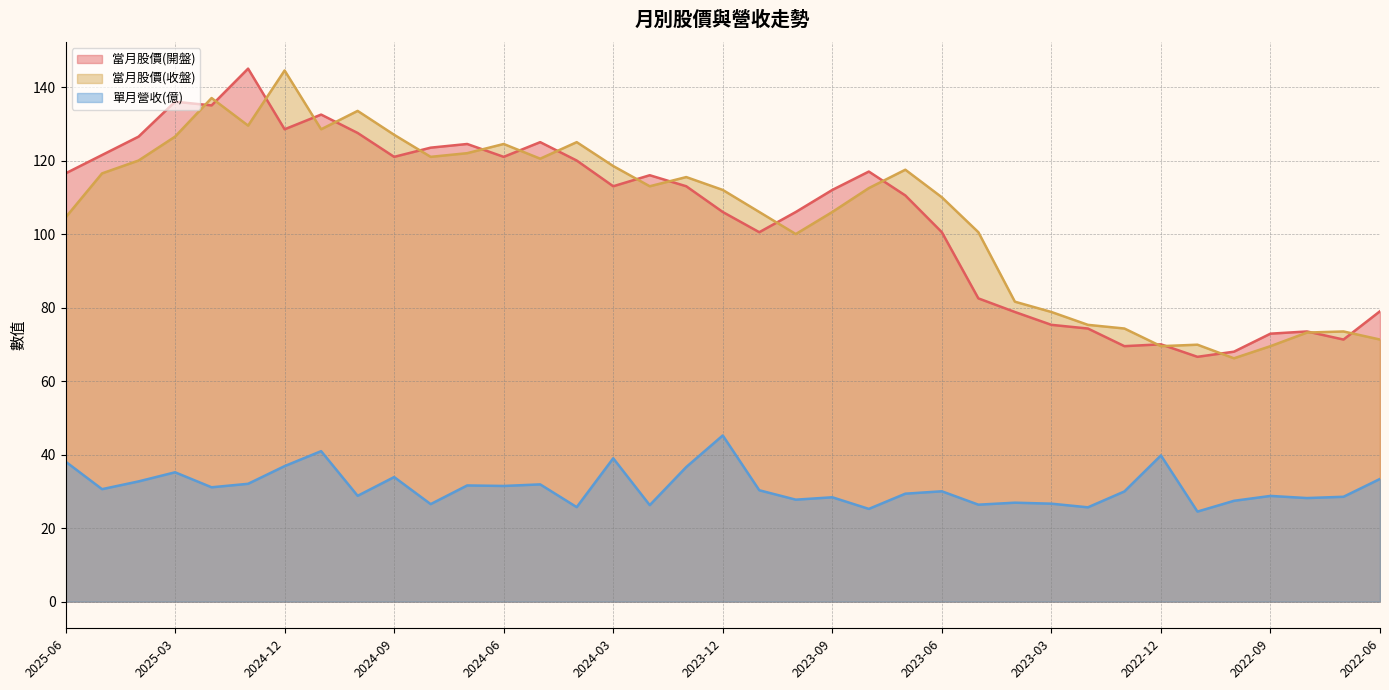

Does the chart display data point markers on the line(s)?

No